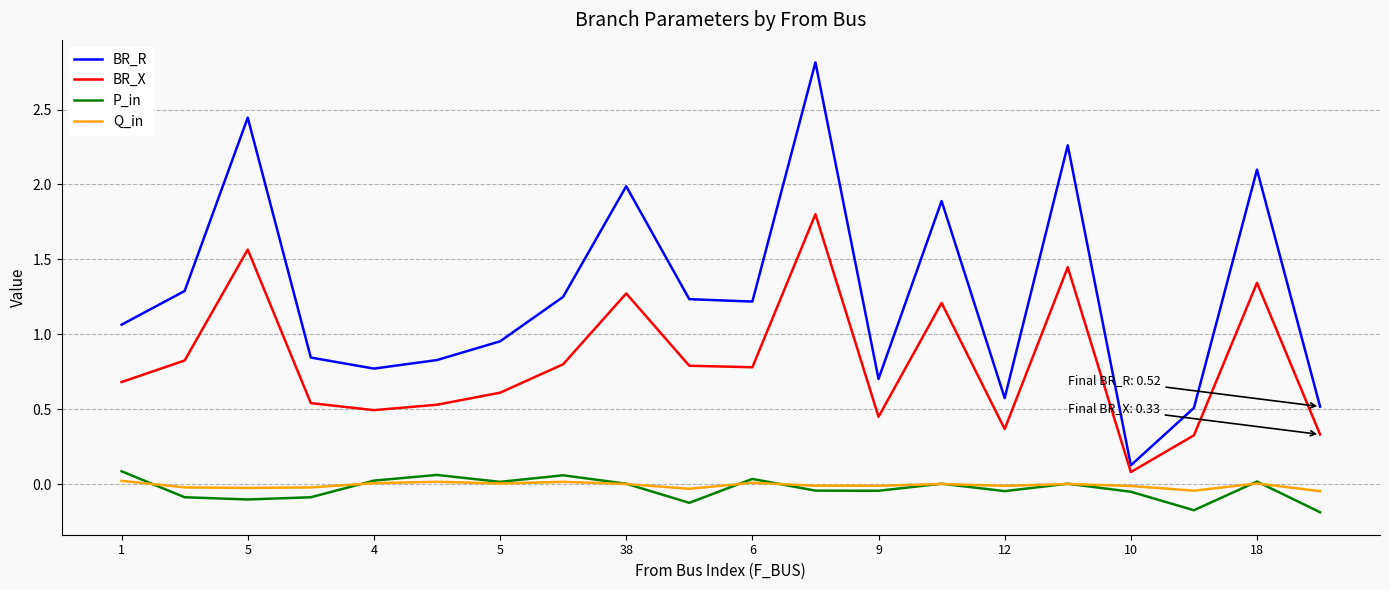

How many lines are shown in the chart?

4